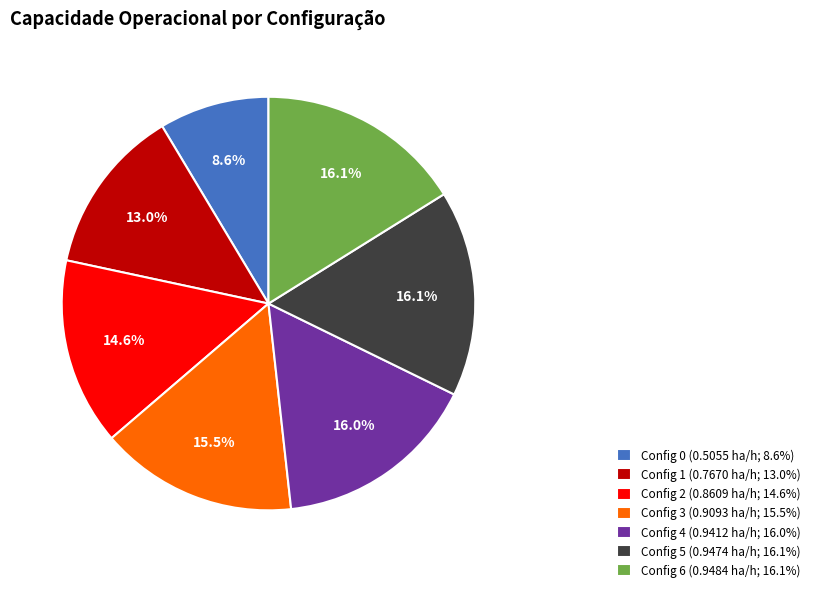

Does any single category account for the majority?

No